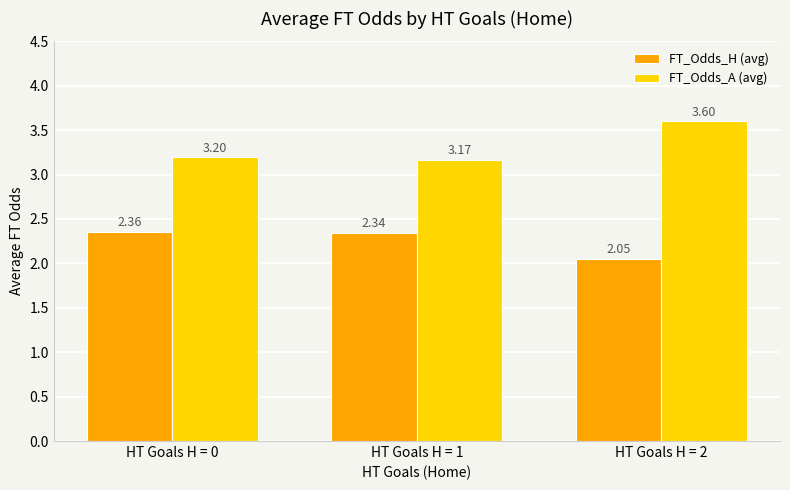

Is the value of FT_Odds_H (avg) at HT Goals H = 0 greater than the value of FT_Odds_A (avg) at HT Goals H = 0?

No